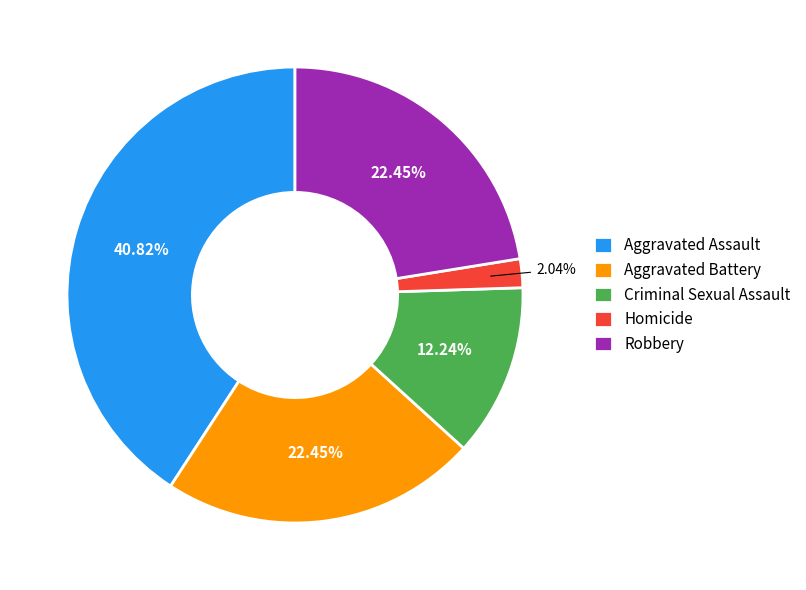

Approximately how many times larger is the value at Homicide compared to Criminal Sexual Assault?

0.2